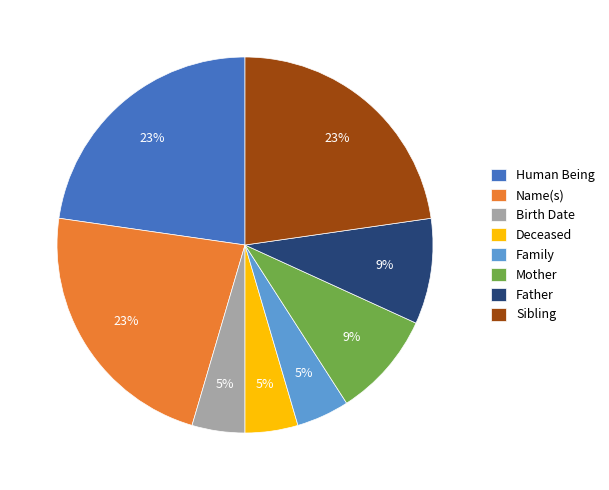

Which has a higher value, Birth Date or Sibling?

Sibling